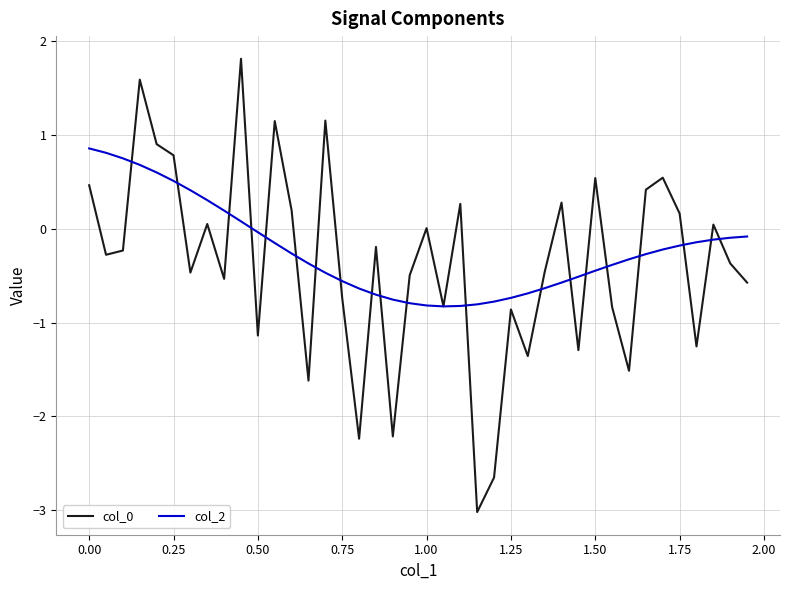

What is the smallest value displayed?

-3.0